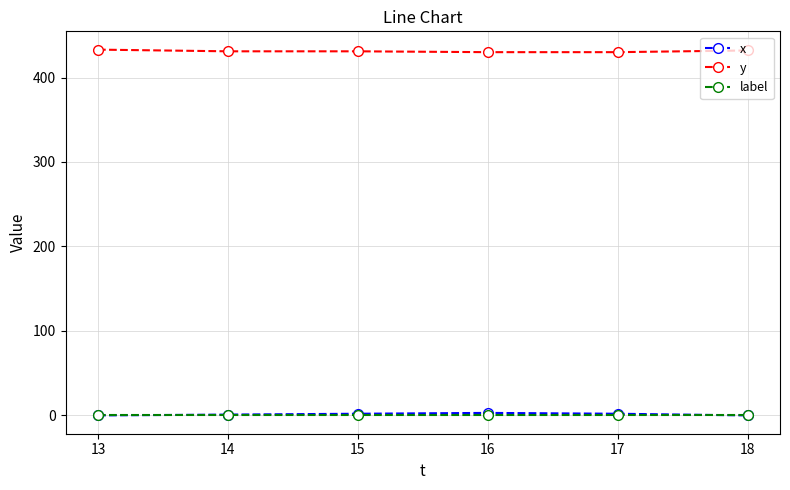

True or false: x and y intersect in this chart.

False